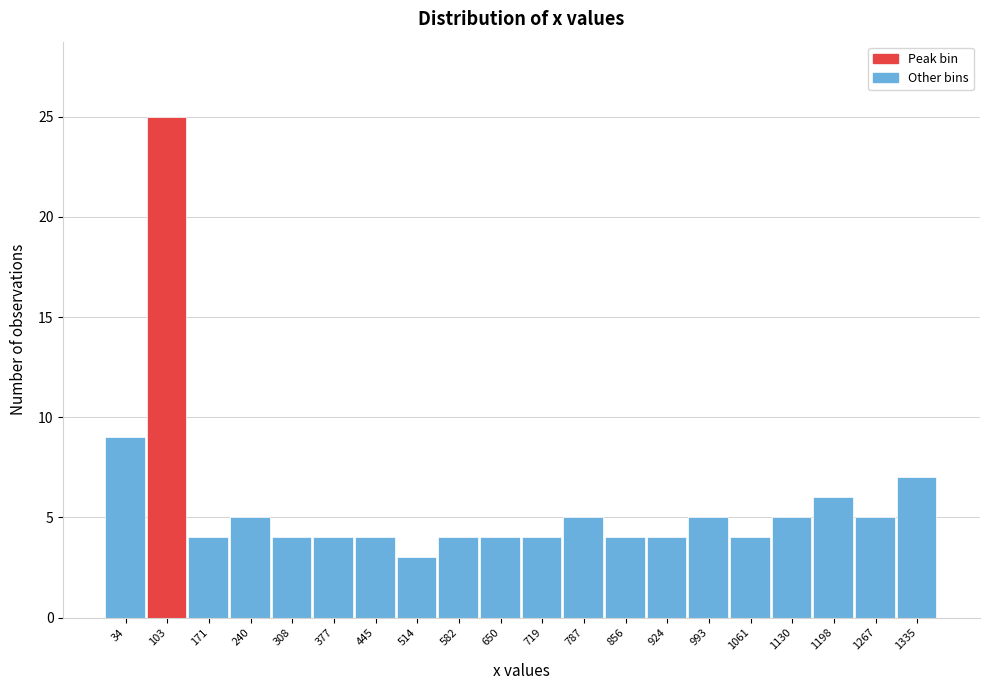

Reading left to right, list every bar in this chart as the range it spans on the x-axis followed by its height. Neither the bar edges nor the heights are printed on the chart, so give them approximately, as read against the axes.

0 to 70: 9
70 to 140: 25
140 to 210: 4
210 to 270: 5
270 to 340: 4
340 to 410: 4
410 to 480: 4
480 to 550: 3
550 to 620: 4
620 to 680: 4
680 to 750: 4
750 to 820: 5
820 to 890: 4
890 to 960: 4
960 to 1030: 5
1030 to 1100: 4
1100 to 1160: 5
1160 to 1230: 6
1230 to 1300: 5
1300 to 1370: 7